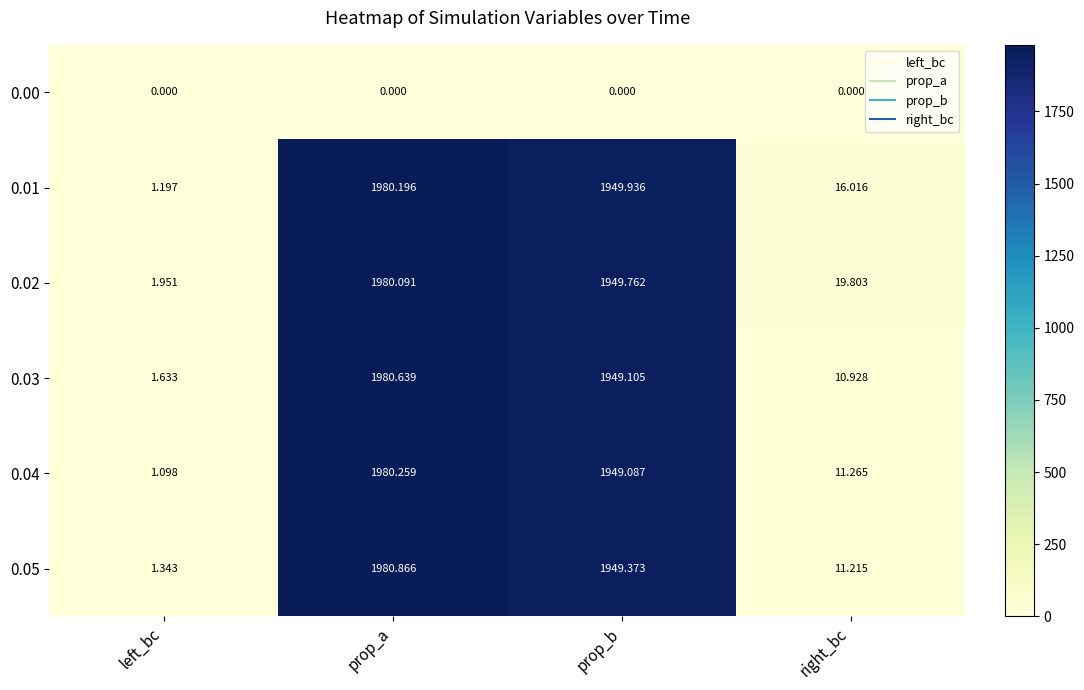

At right_bc, list the series in order from smallest to largest.

0.00, 0.03, 0.05, 0.04, 0.01, 0.02